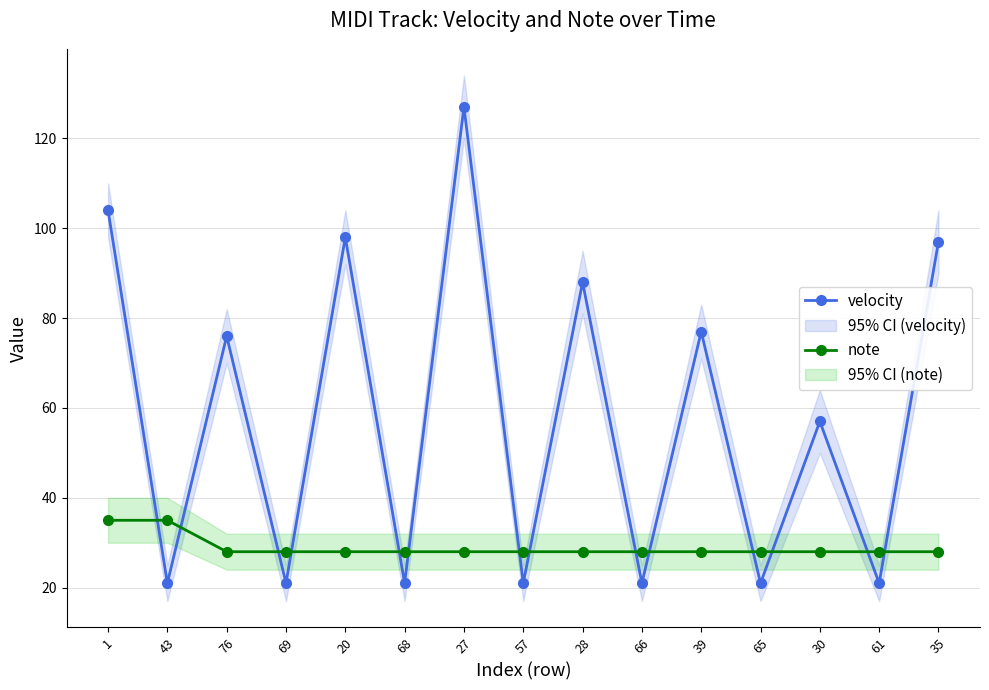

What is the difference between the second highest and second lowest values in the velocity series?

83